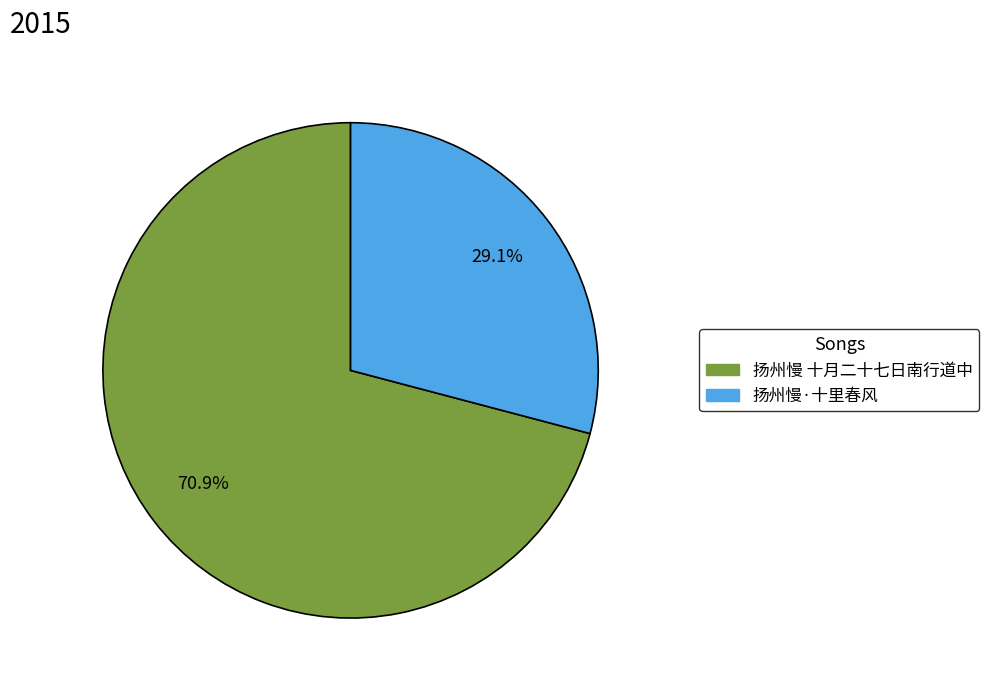

To the nearest percent, what is the difference between the largest and smallest slice percentages?

42%